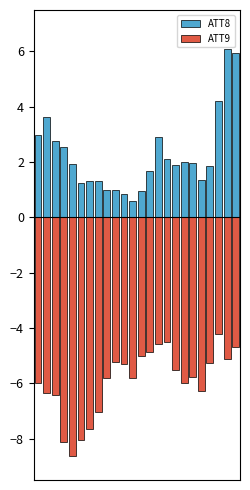

What is the sum of all ATT8 values?

54.1